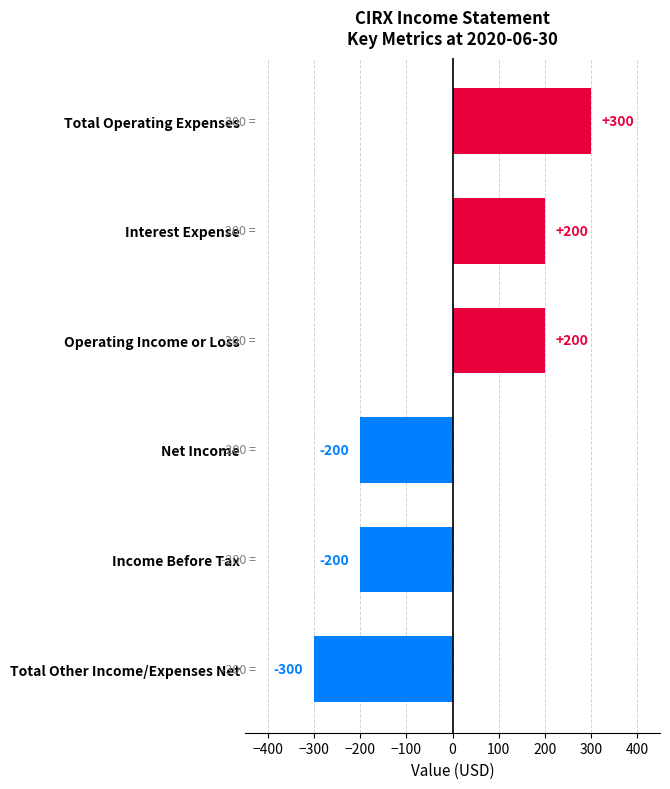

What is the label of the 6th bar from the top?

Total Other Income/Expenses Net